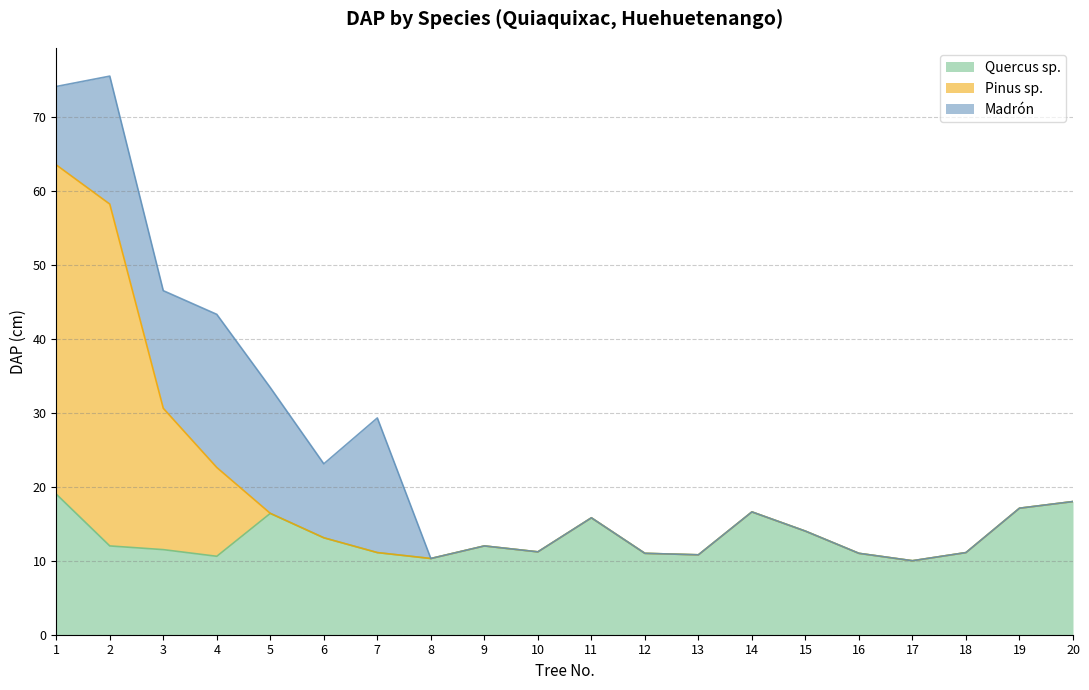

How many data points does each series have?

20